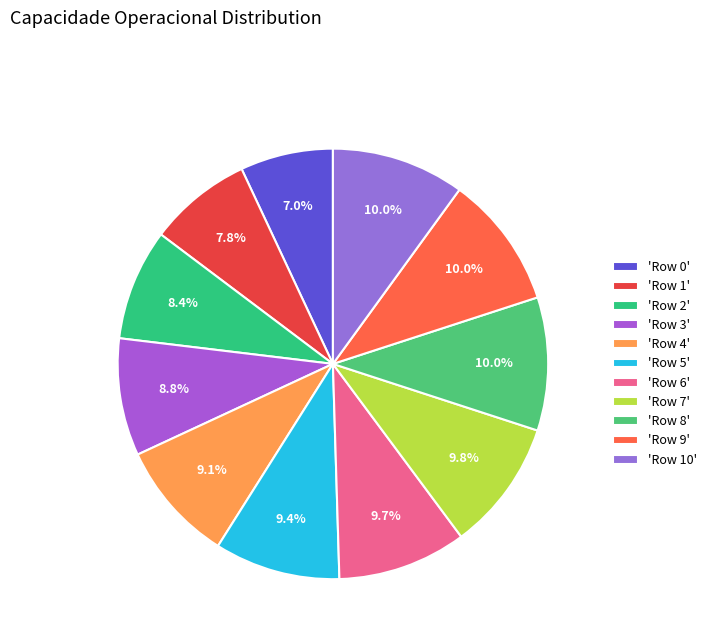

How many segments does this pie chart have?

11